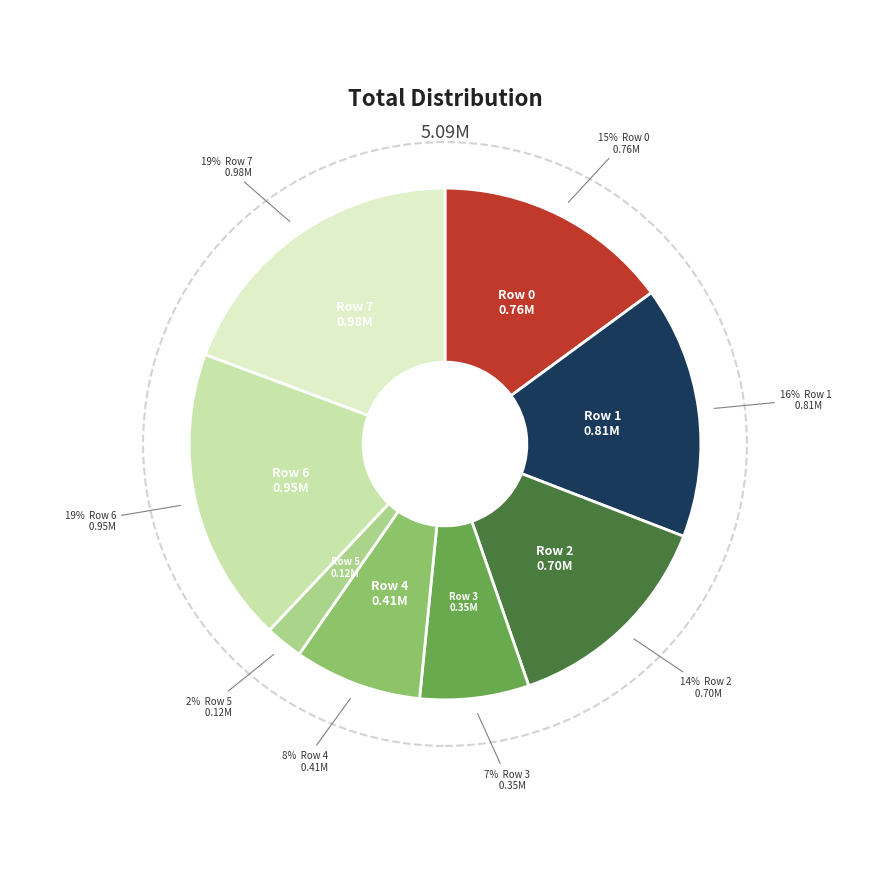

What percentage is the Row 1 slice, to the nearest percent?

16%